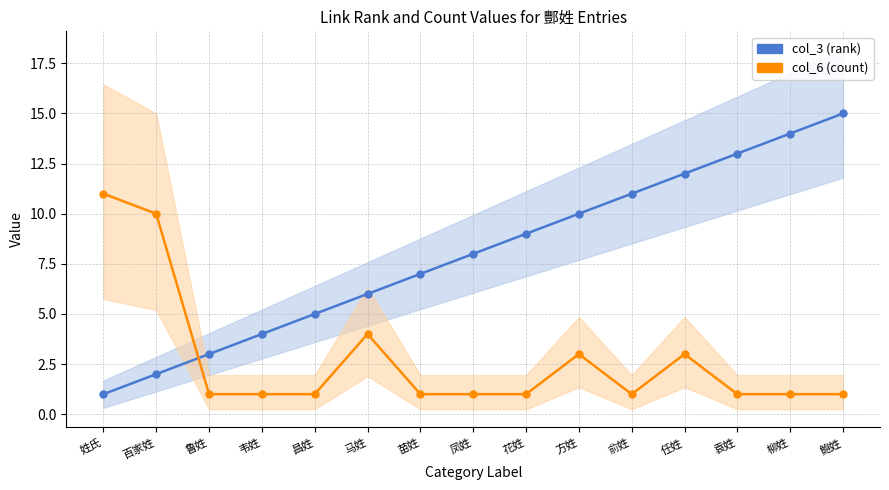

What is the sum of all col_3 (rank) values?

120